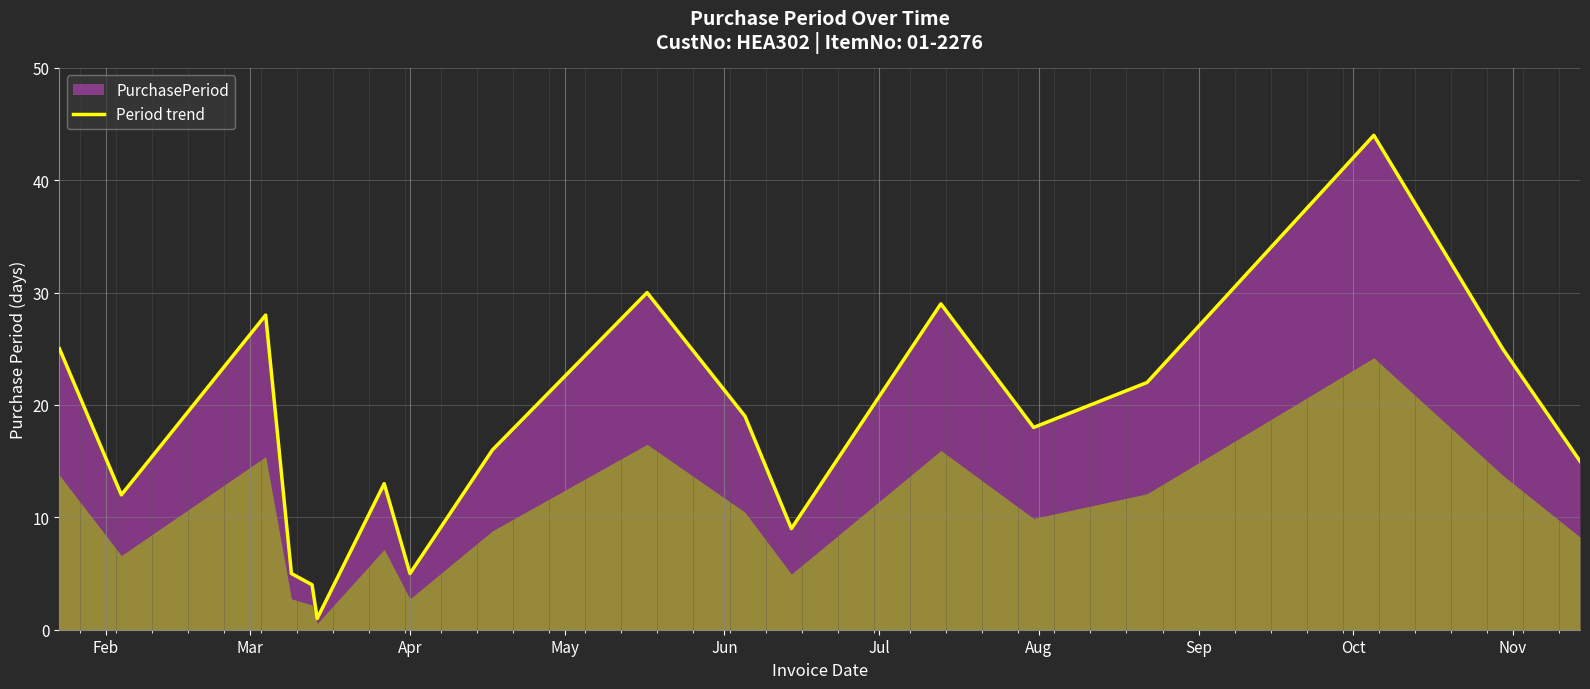

True or false: the data has more than 1 interior local peaks.

True